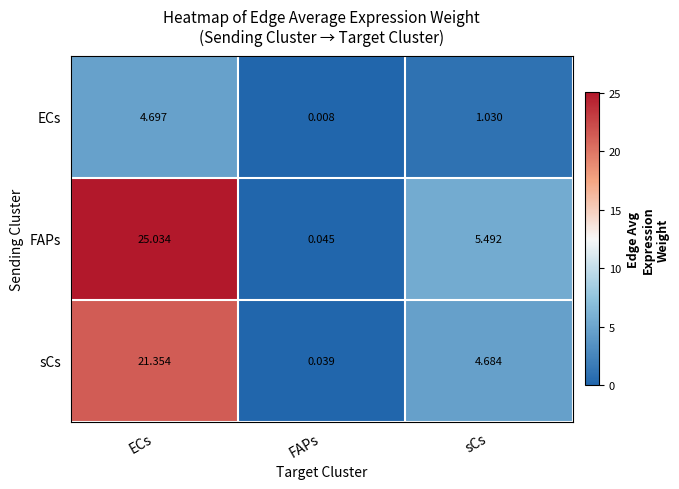

Rank the series by their maximum value, from lowest to highest.

ECs, sCs, FAPs